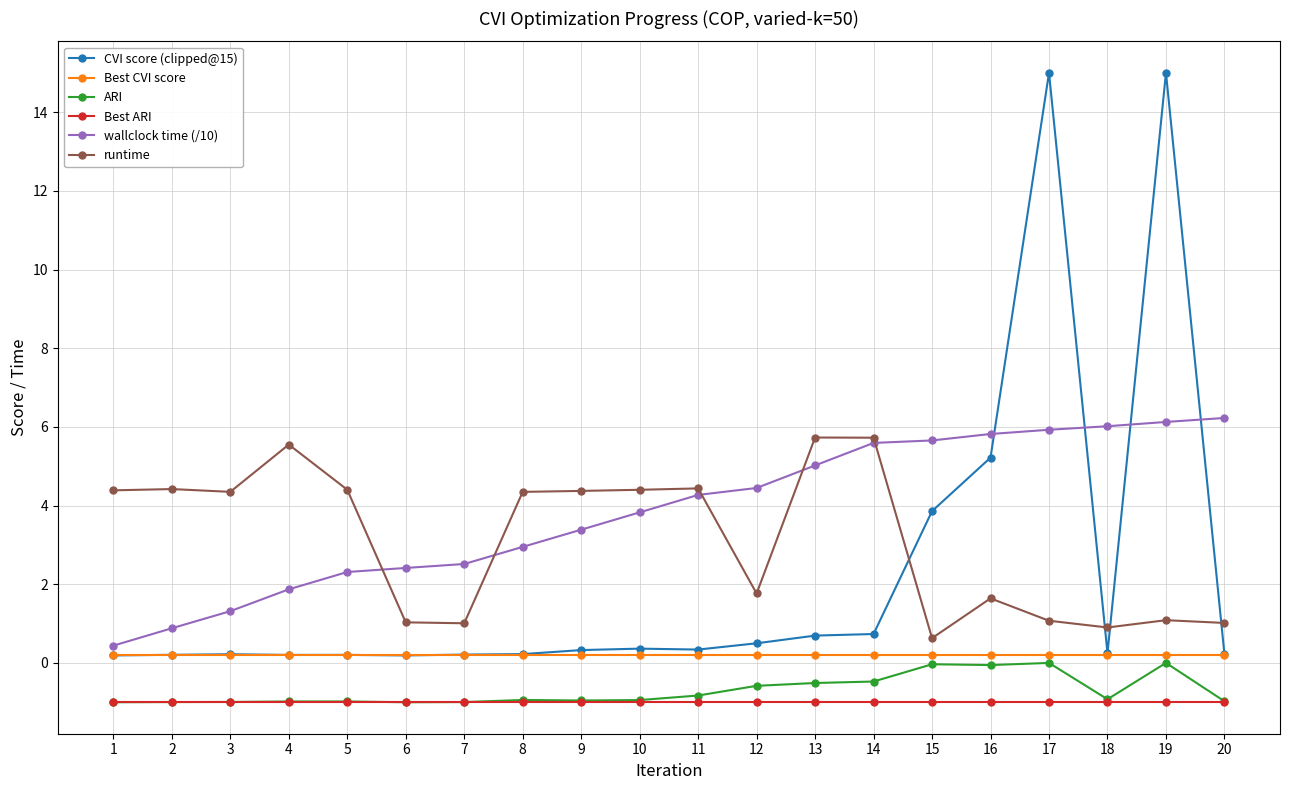

What is the minimum value shown in the chart?

-1.0